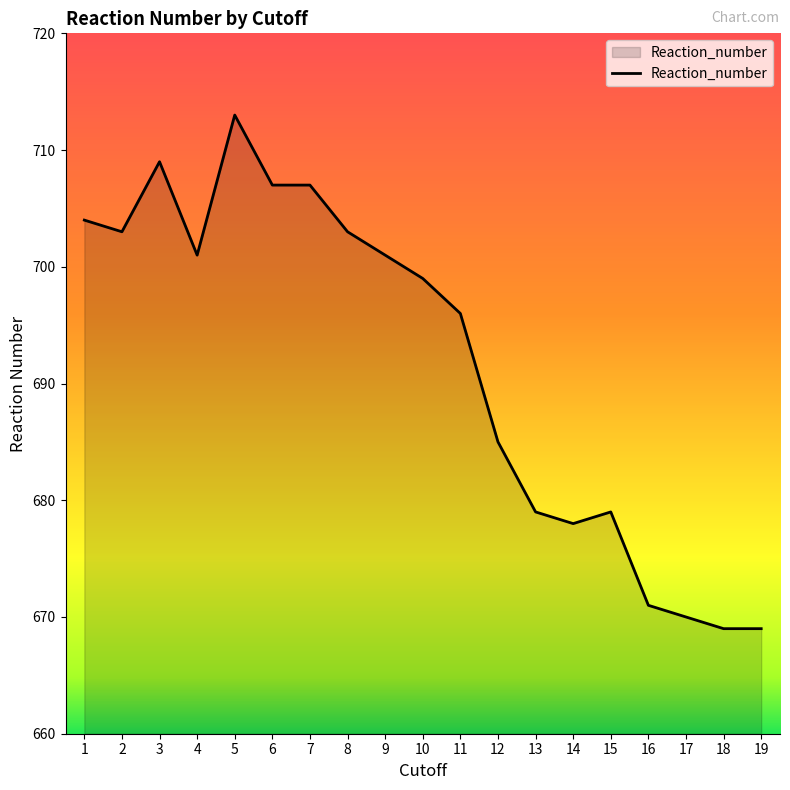

Reading left to right, transcribe all the data shown in this chart.

704	703	709	701	713	707	707	703	701	699	696	685	679	678	679	671	670	669	669